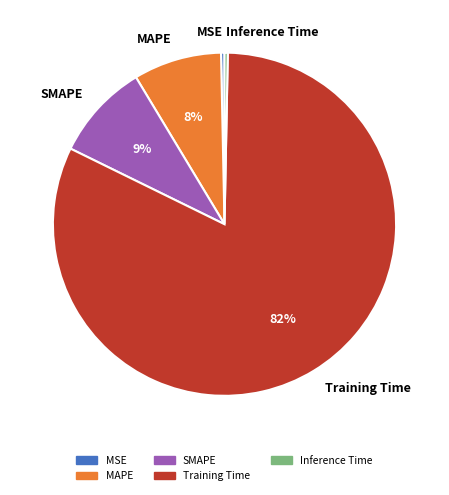

Do Inference Time and Training Time together represent more than half of the pie?

Yes